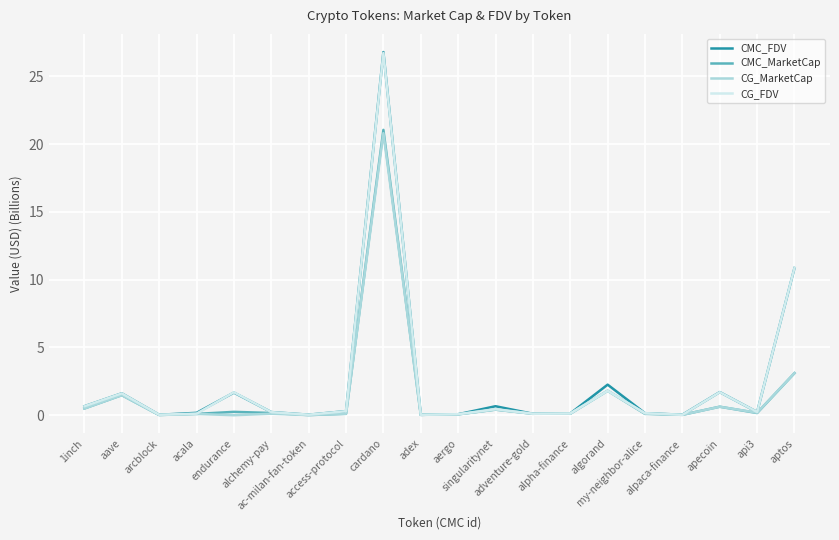

Which series has the widest spread of values?

CMC_FDV